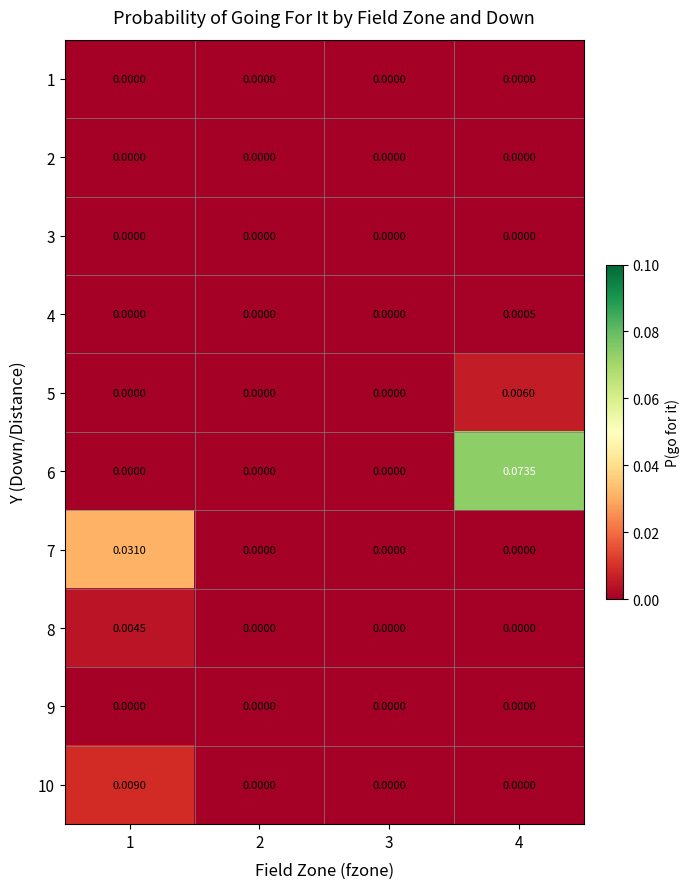

Reading left to right, list all the values displayed in this chart.

1: 1=0.0	2=0.0	3=0.0	4=0.0
2: 1=0.0	2=0.0	3=0.0	4=0.0
3: 1=0.0	2=0.0	3=0.0	4=0.0
4: 1=0.0	2=0.0	3=0.0	4=0.0
5: 1=0.0	2=0.0	3=0.0	4=0.0
6: 1=0.0	2=0.0	3=0.0	4=0.1
7: 1=0.0	2=0.0	3=0.0	4=0.0
8: 1=0.0	2=0.0	3=0.0	4=0.0
9: 1=0.0	2=0.0	3=0.0	4=0.0
10: 1=0.0	2=0.0	3=0.0	4=0.0